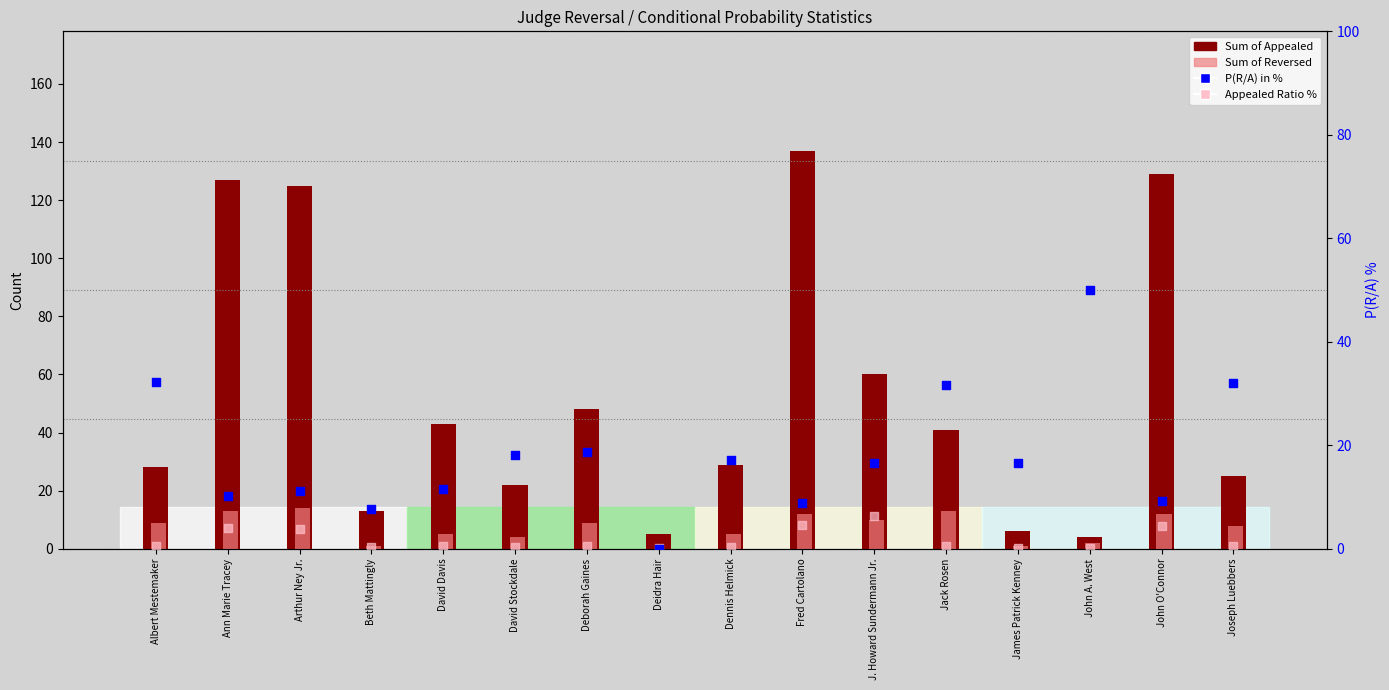

At how many categories does at least one series exceed 0?

16